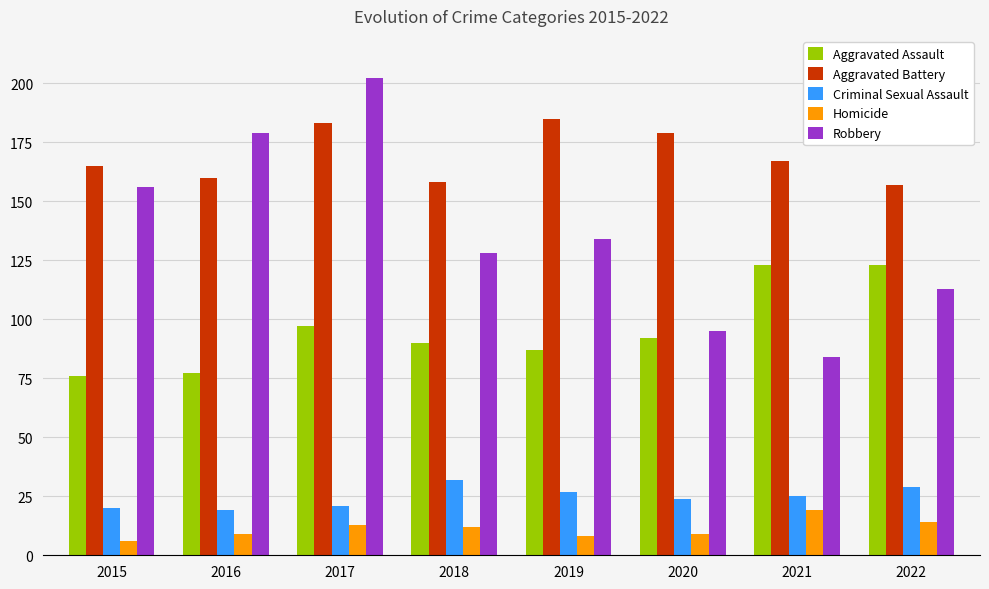

Where is Robbery nearest to the value 143?

2019